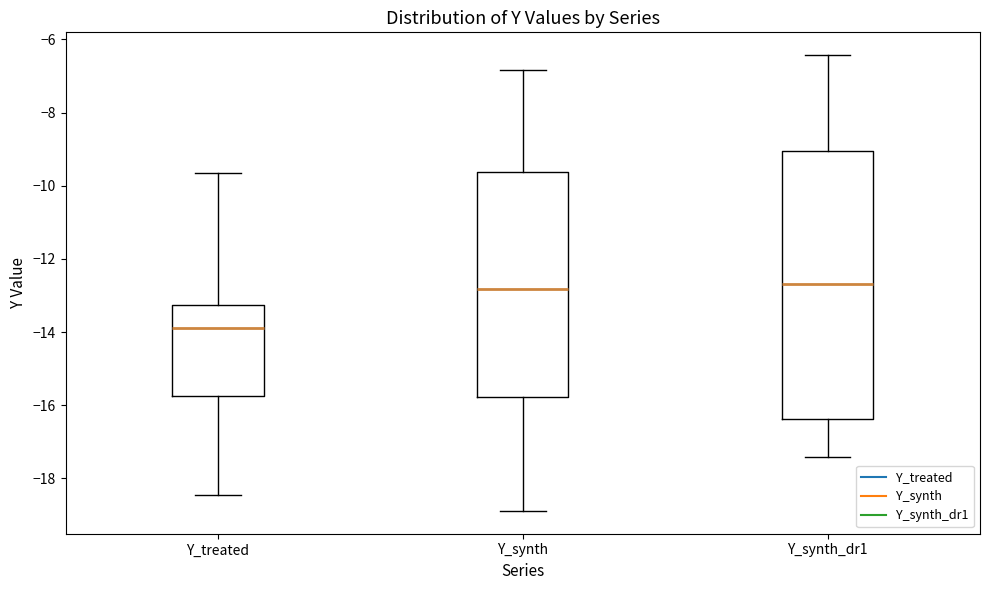

Where does the lower whisker of the box for Y_treated end on the y-axis? The values are not printed on the chart, so give them approximately, as read against the axis.

-18.4